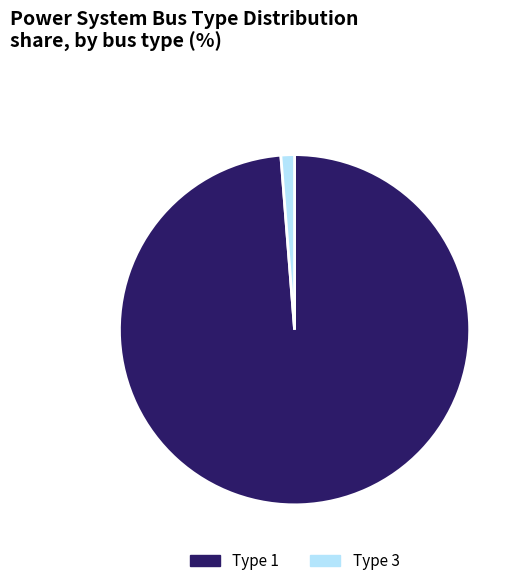

Rank the categories by value from highest to lowest.

Type 1, Type 3